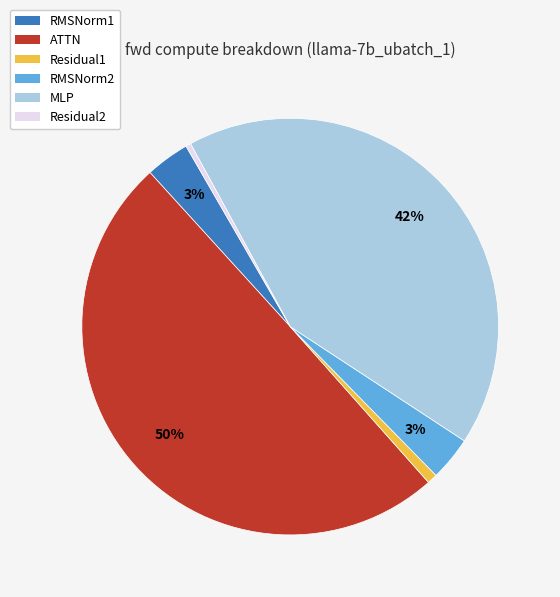

To the nearest percent, what is the average slice percentage?

17%